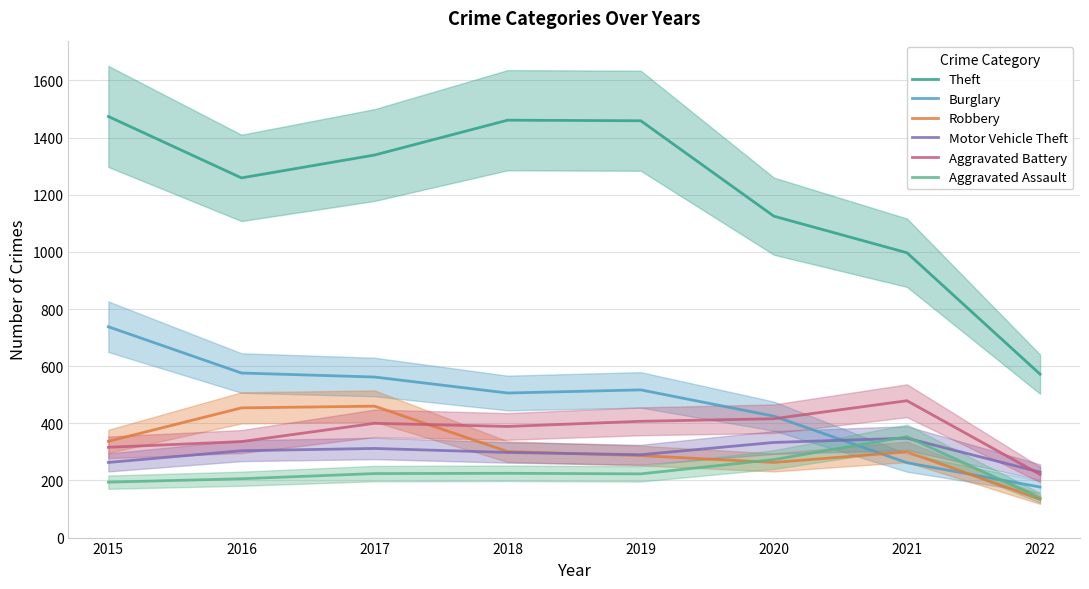

List the labels in order of Aggravated Assault value, largest first.

2021, 2020, 2018, 2017, 2019, 2016, 2015, 2022